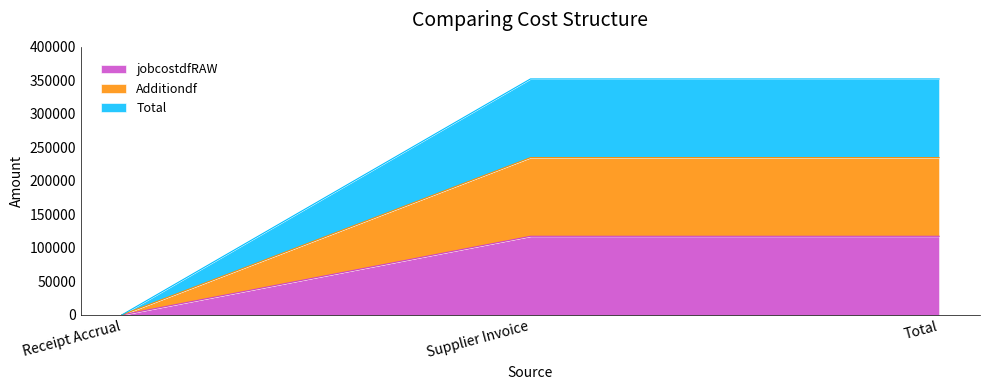

Is it true that jobcostdfRAW equals 0.0 at Receipt Accrual?

True